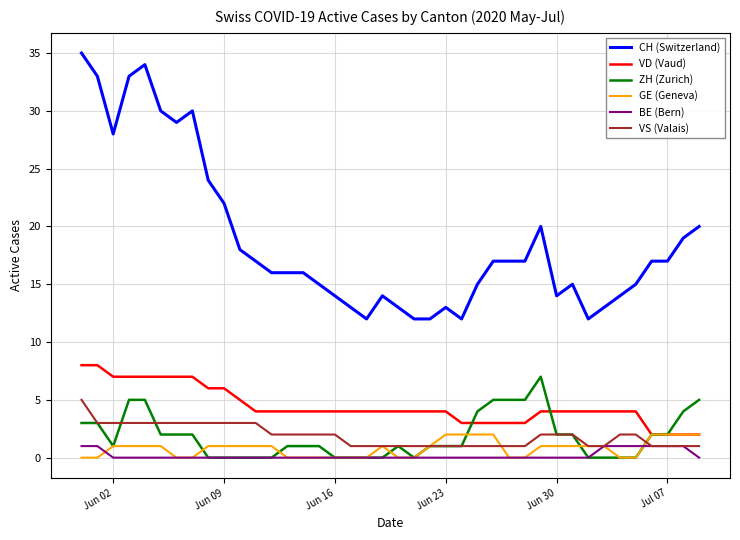

What is the lowest value of the CH (Switzerland) series?

12